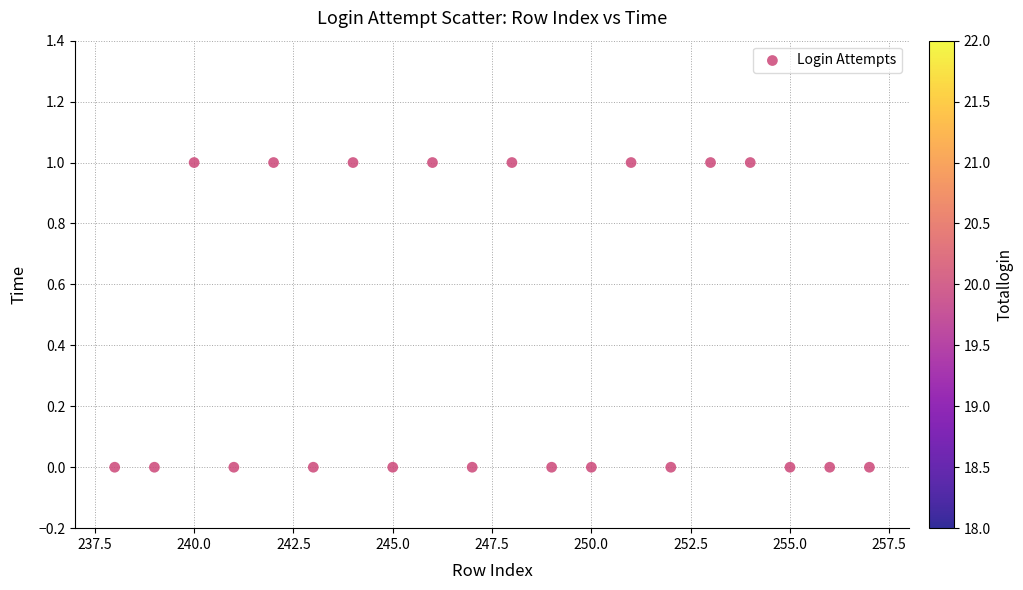

How many data points are displayed?

20